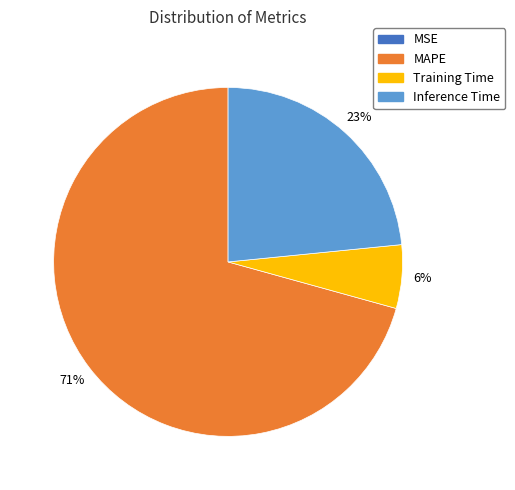

Is there any slice that represents more than half of the pie?

Yes